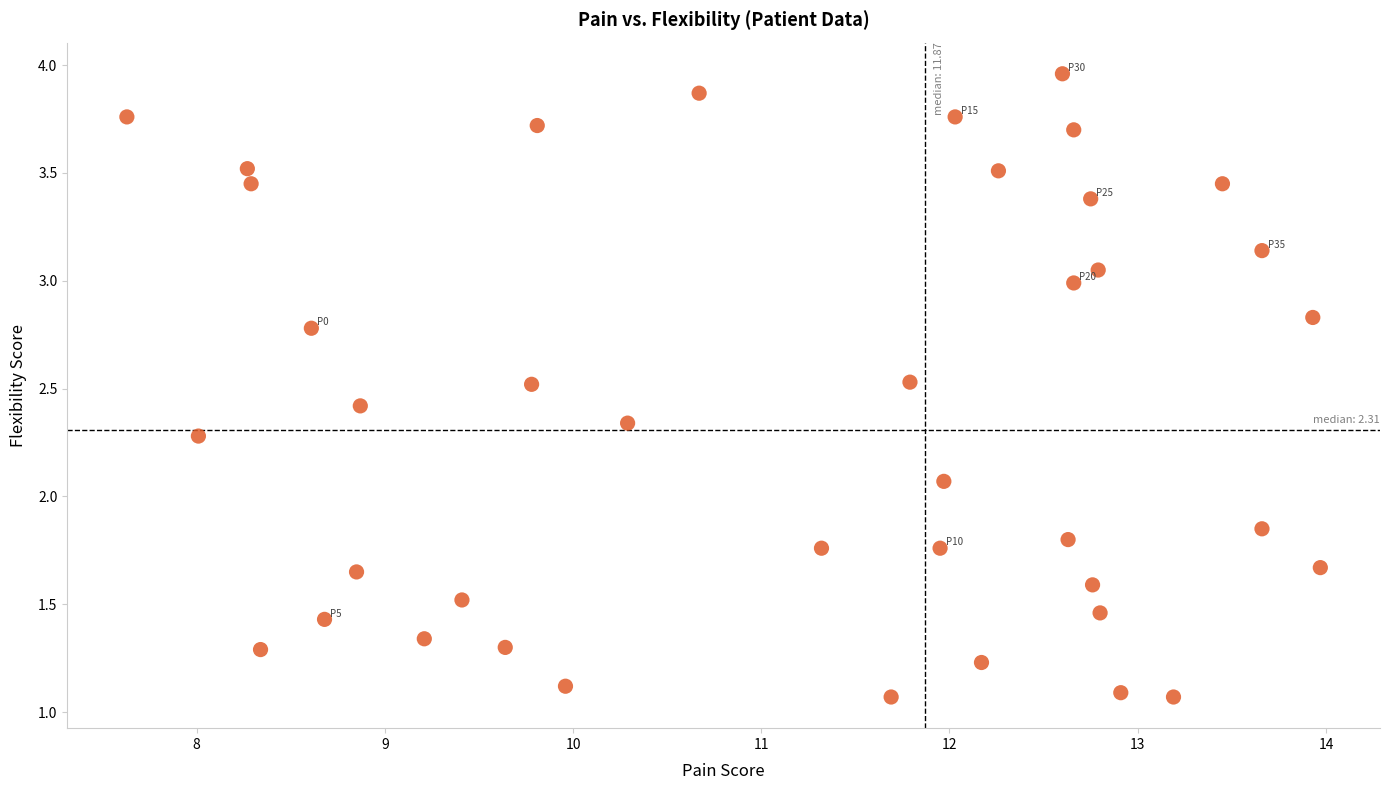

What is the range of X values (max minus min)?

6.3